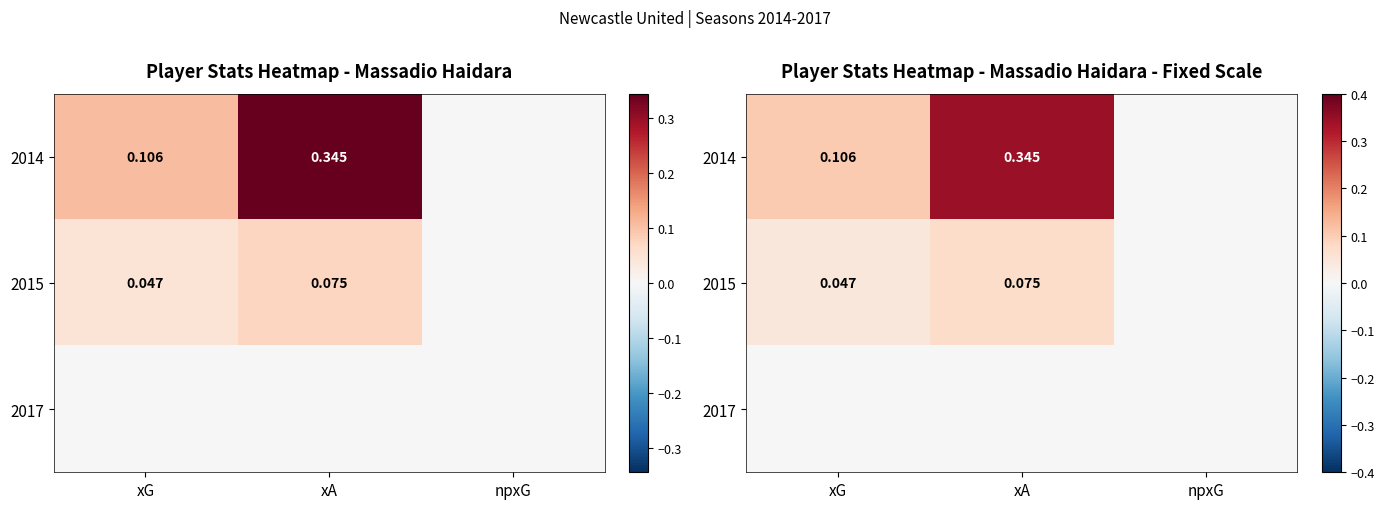

What is the maximum value for 2015?

0.1